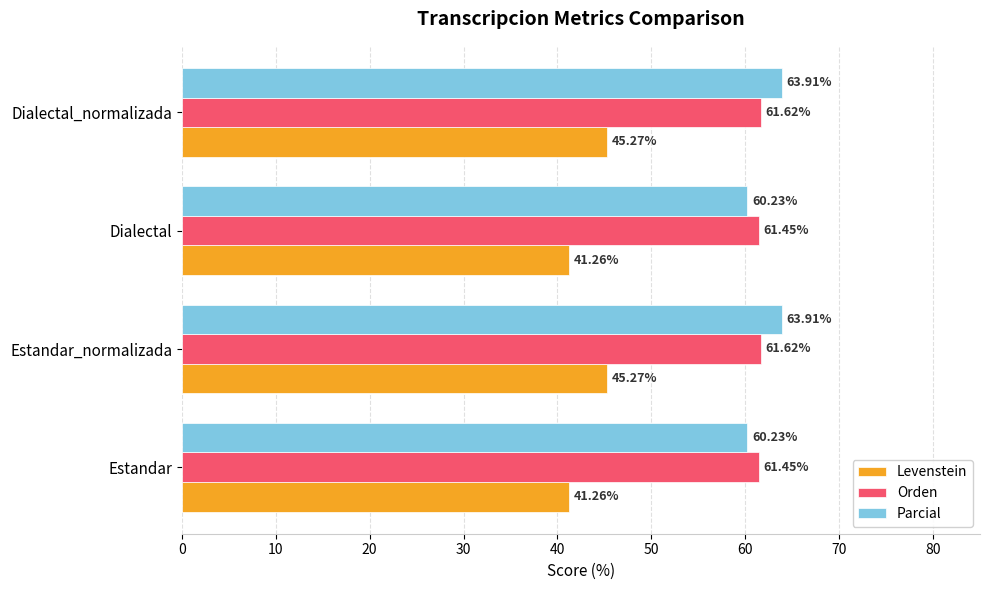

Which series has the largest range (max minus min)?

Levenstein